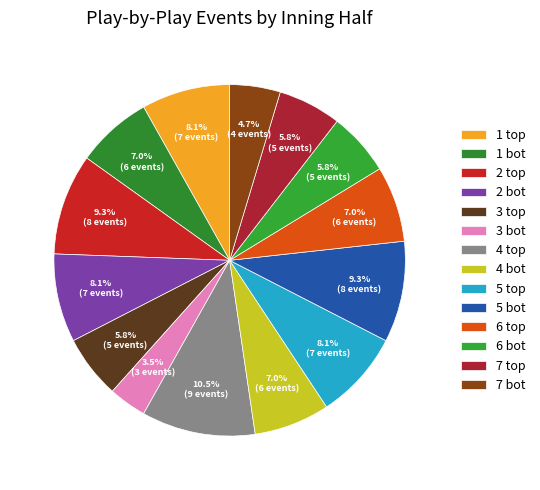

Does 1 bot represent more than half of the total?

No